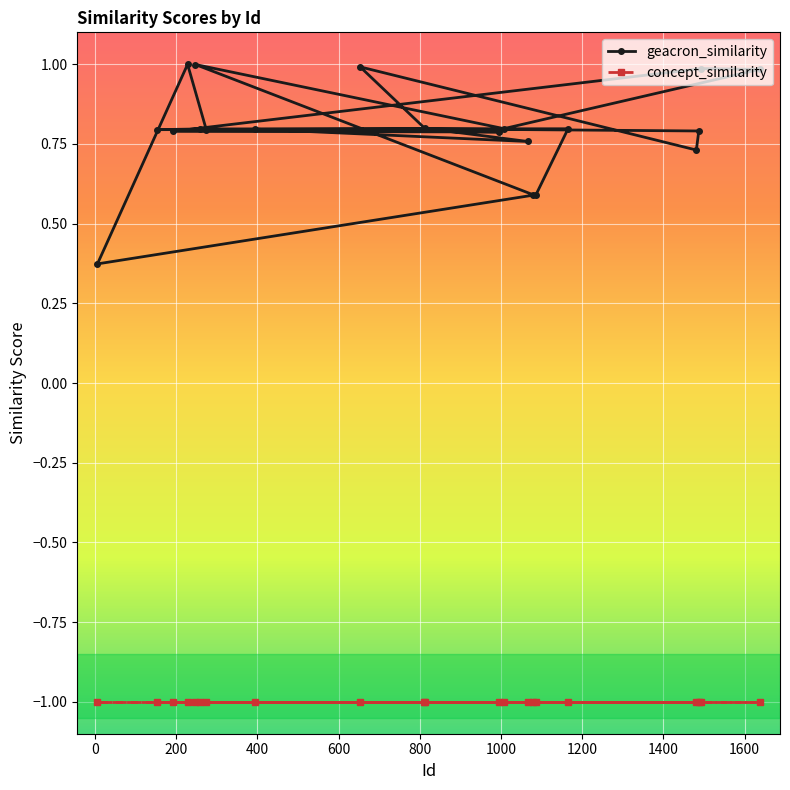

How many distinct data groups are displayed?

2